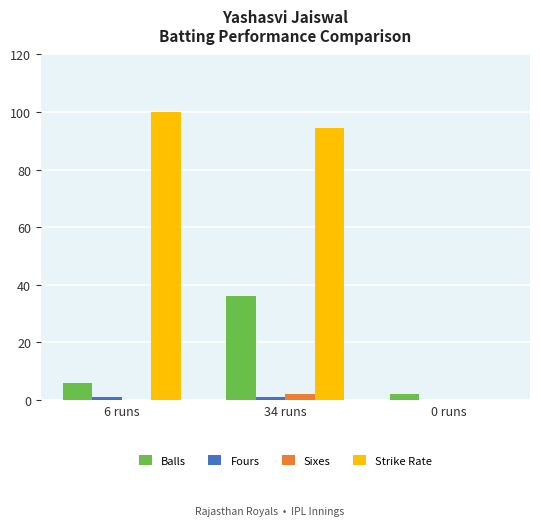

What is the total value across all series at 6 runs?

107.0